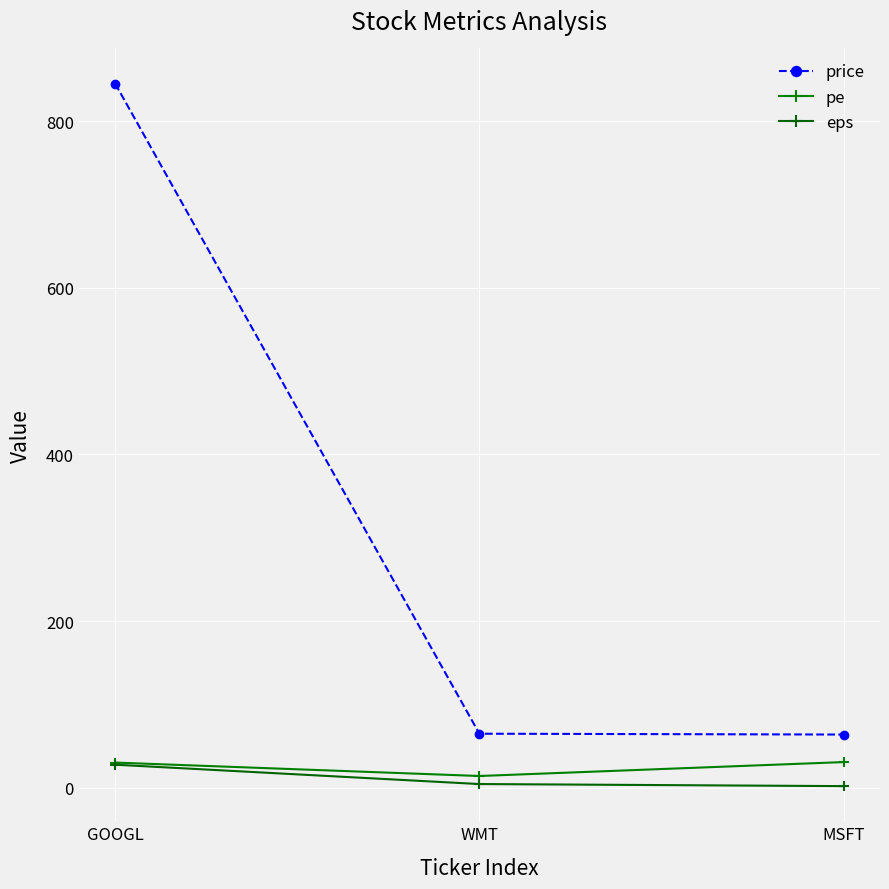

What is the label of the 2nd point from the right?

WMT